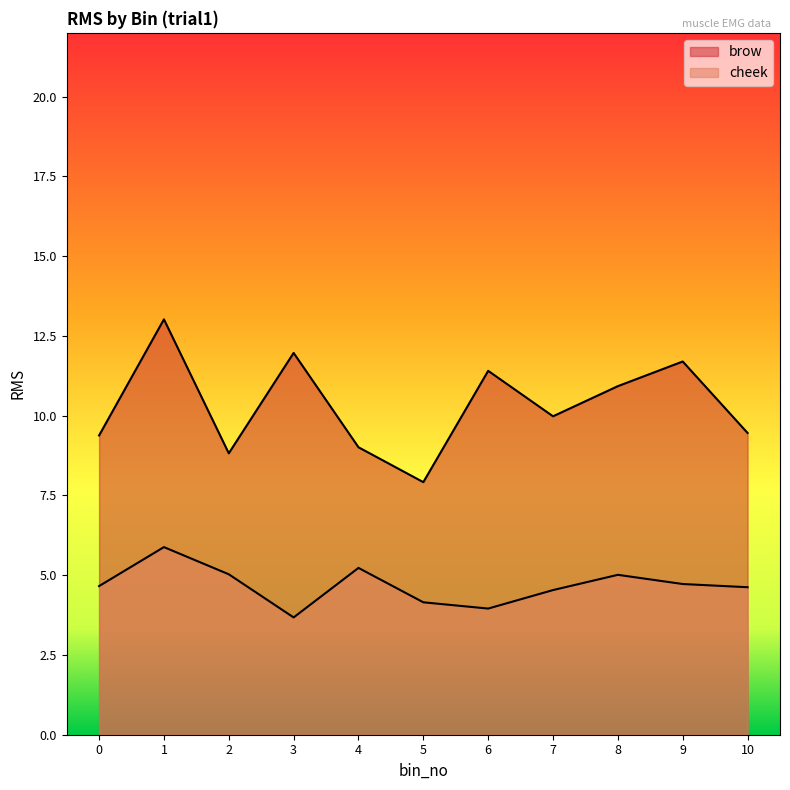

Does the chart display data point markers on the line(s)?

No